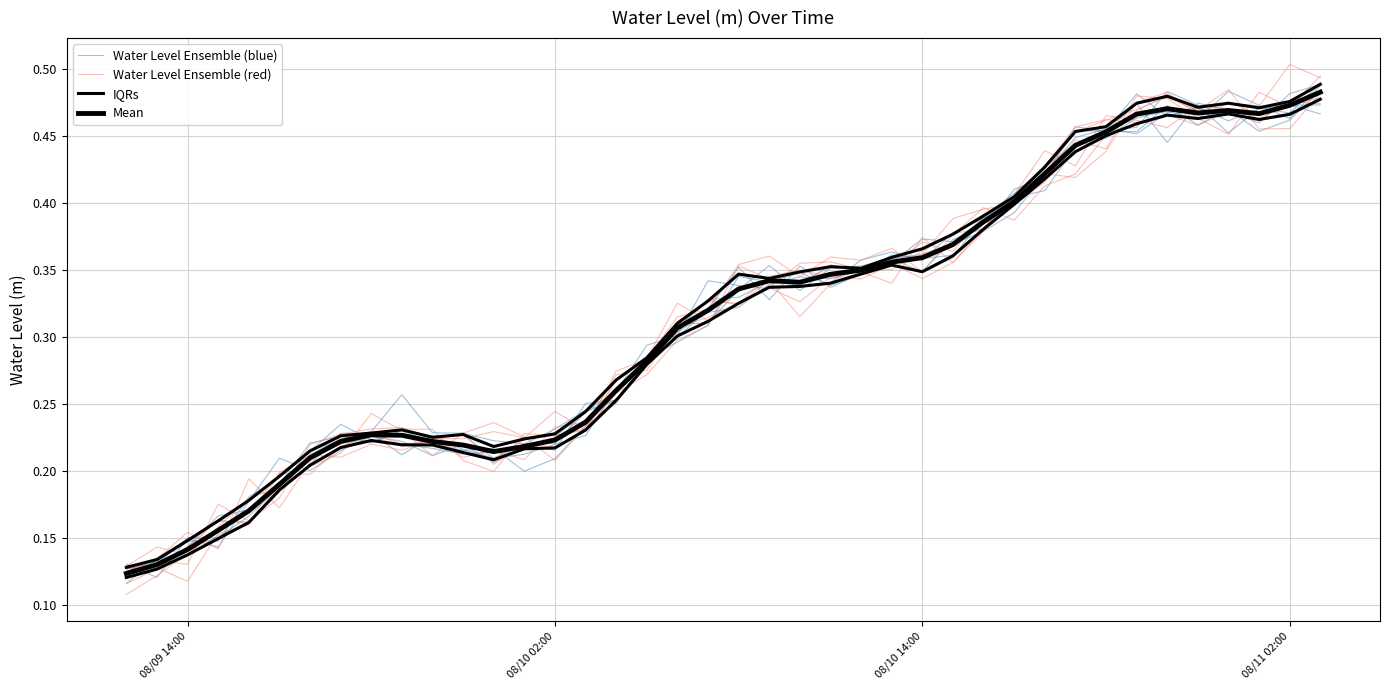

What is the smallest value displayed?

0.1